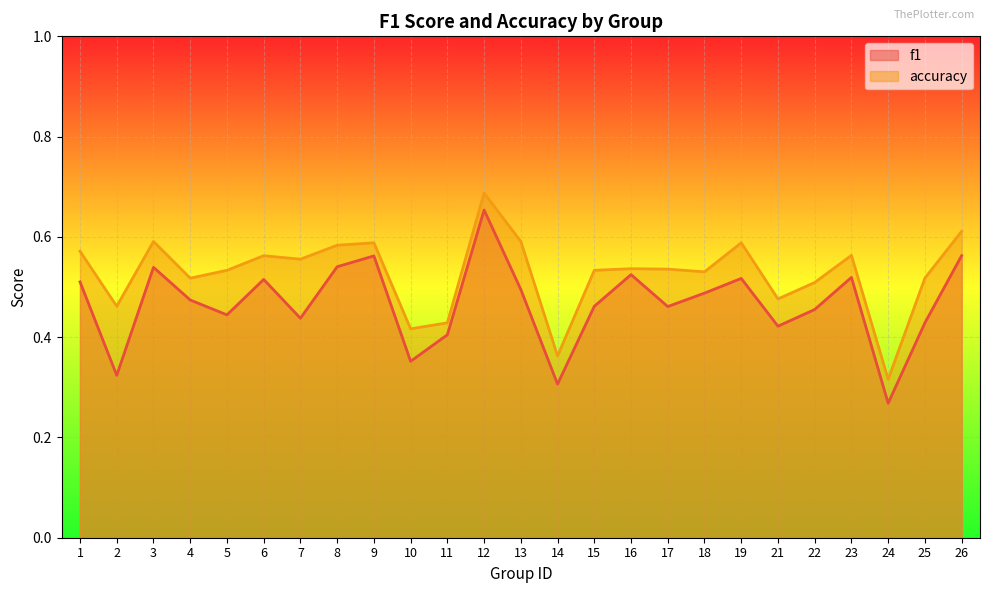

What is the difference between the maximum and minimum values in the f1 series?

0.4